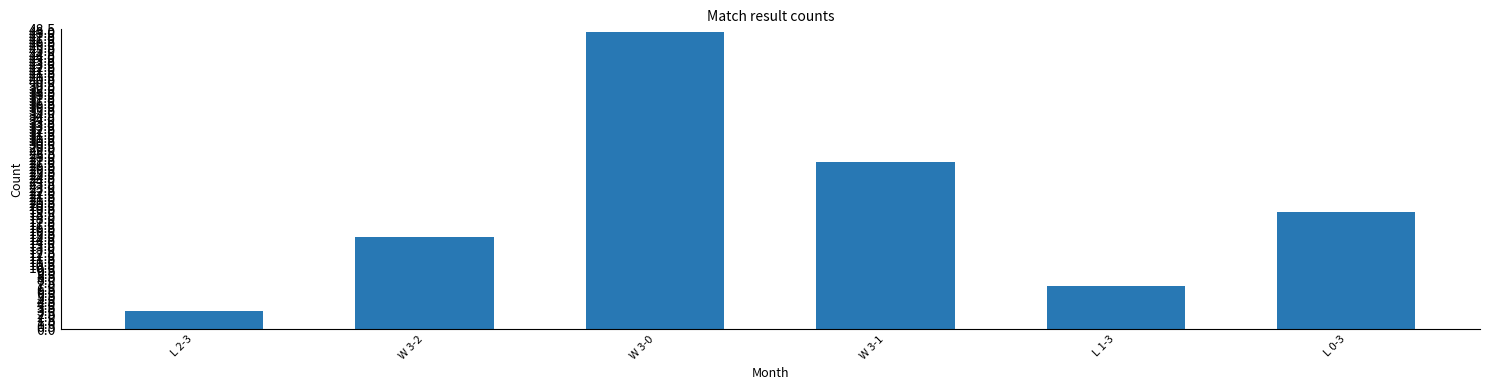

Rank the categories by value from lowest to highest.

L 2-3, L 1-3, W 3-2, L 0-3, W 3-1, W 3-0